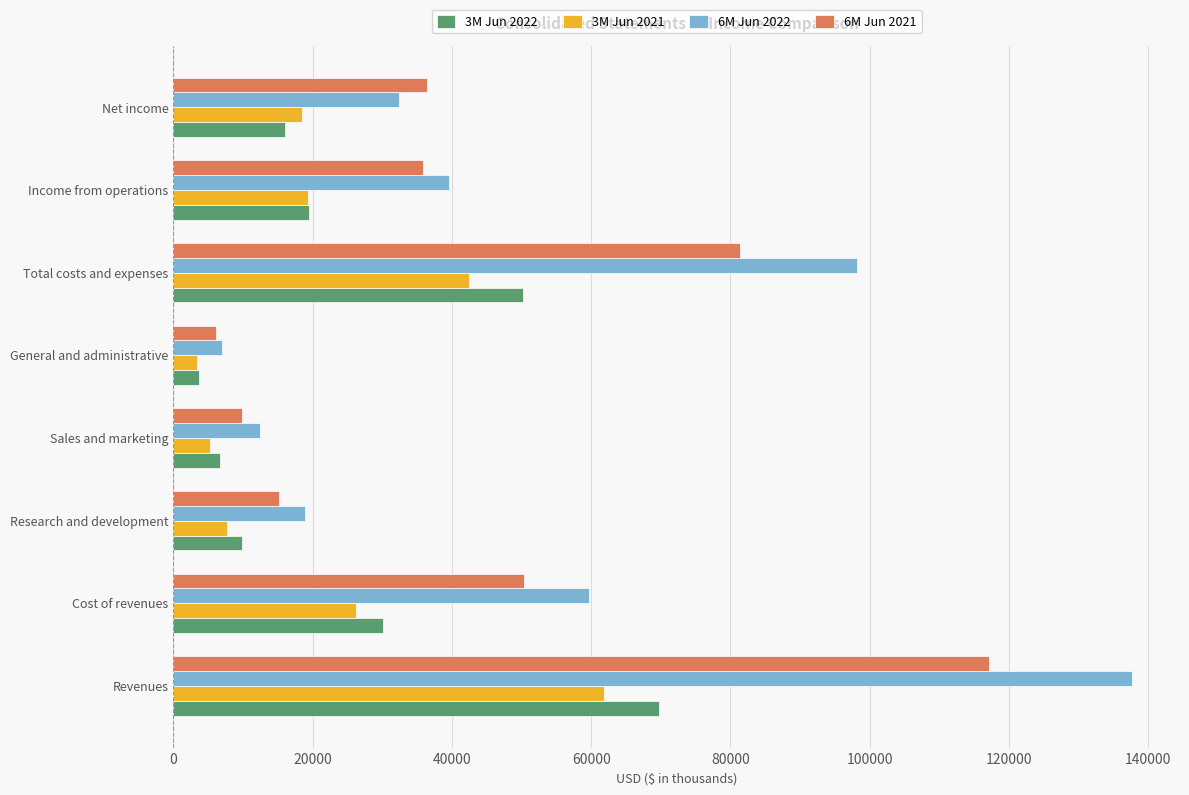

How many values in the 6M Jun 2021 series are below 36455?

4